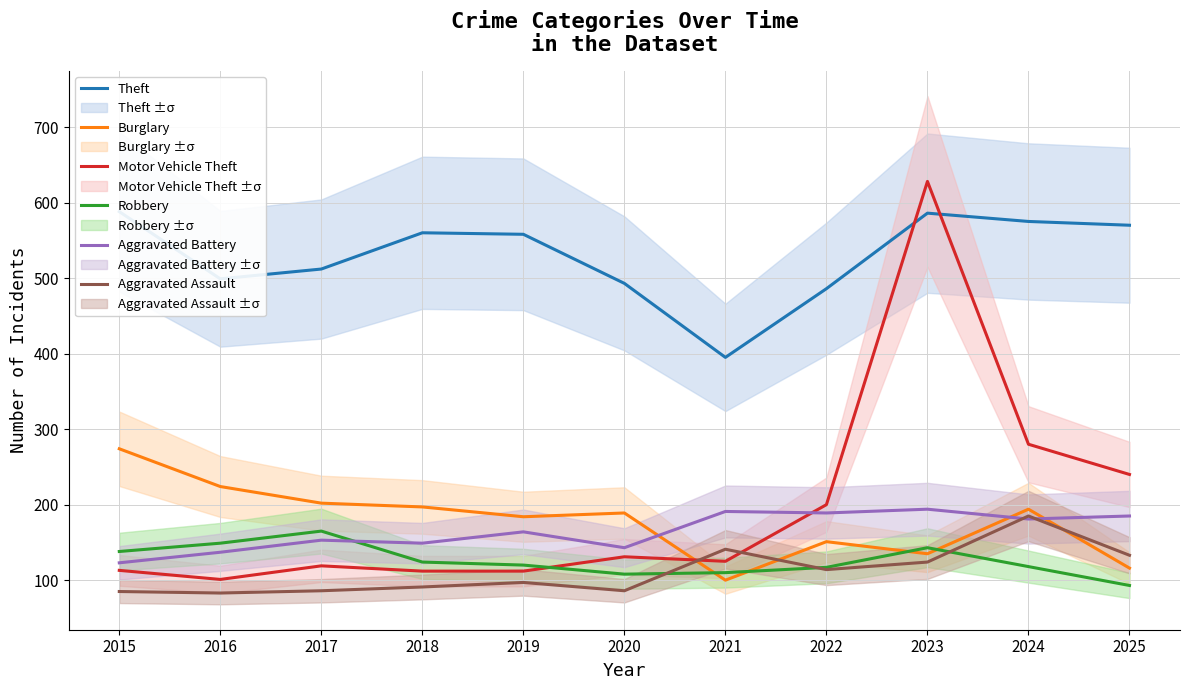

True or false: Theft has a value of 560 at 2018.

True